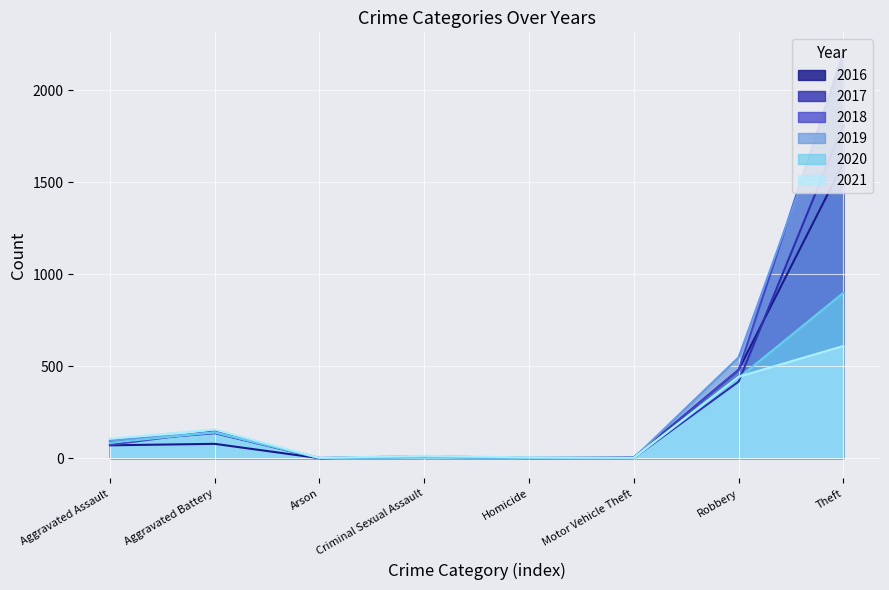

What is the approximate value of 2021 at Aggravated Assault?

106